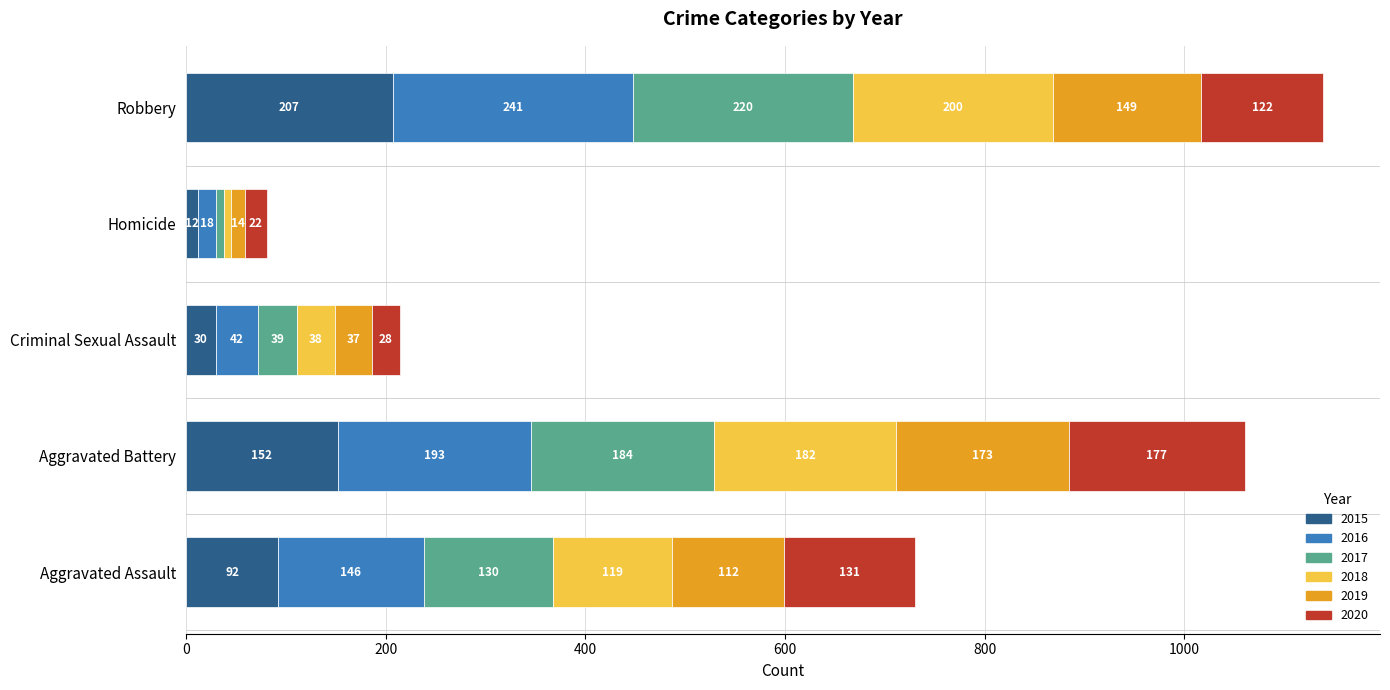

What is the difference between the maximum and minimum values in the 2015 series?

195